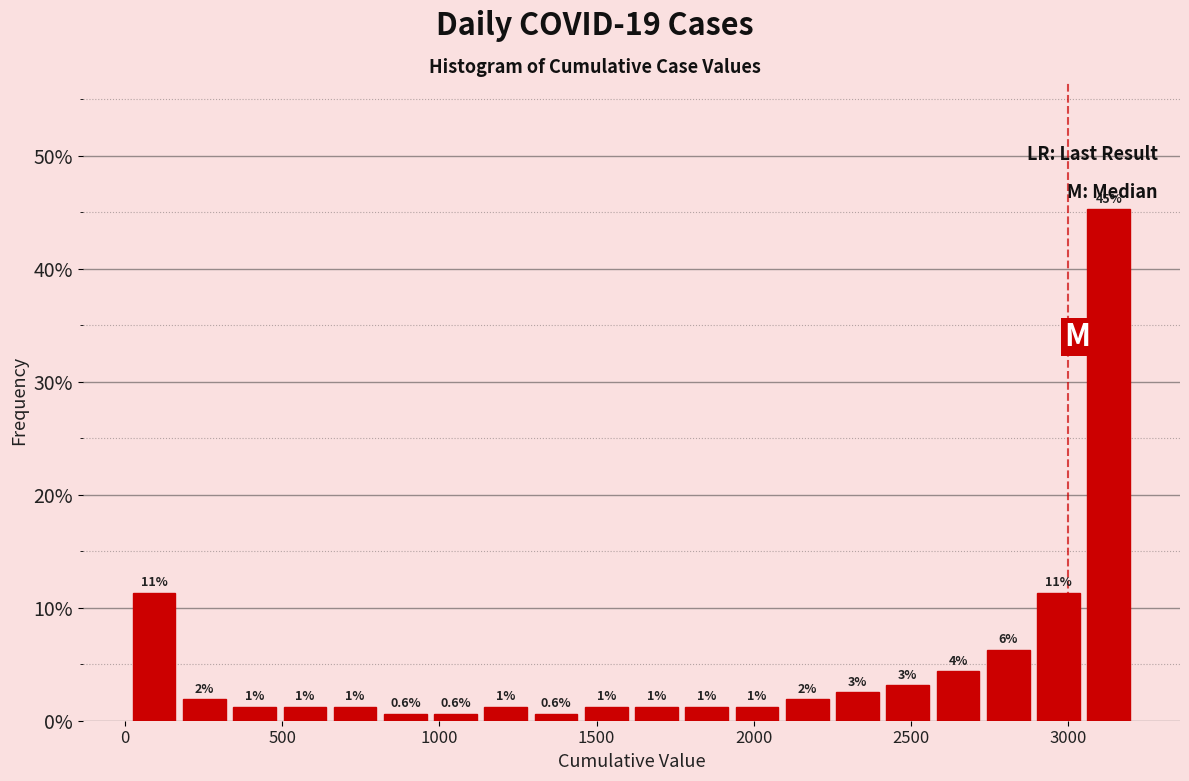

Around what value on the x-axis is the tallest bar? Give the approximate position of its centre, as read against the axis.

3150